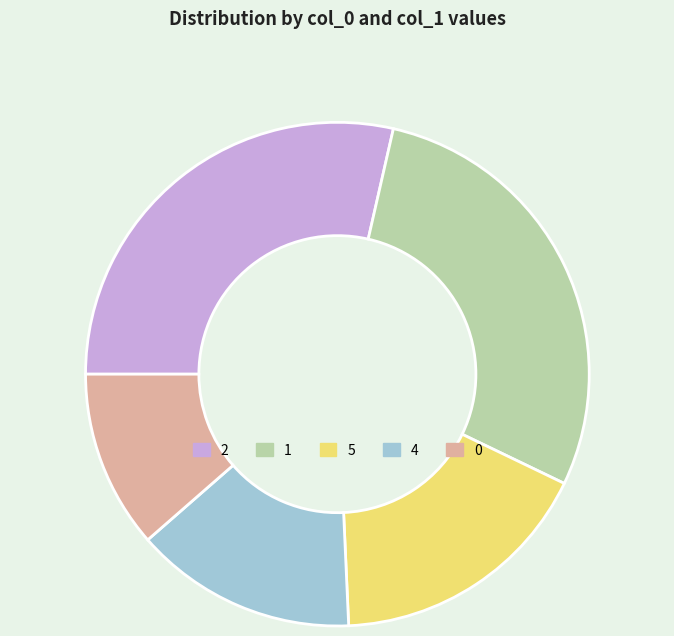

Approximately how many times larger is the value at 1 compared to 2?

1.0